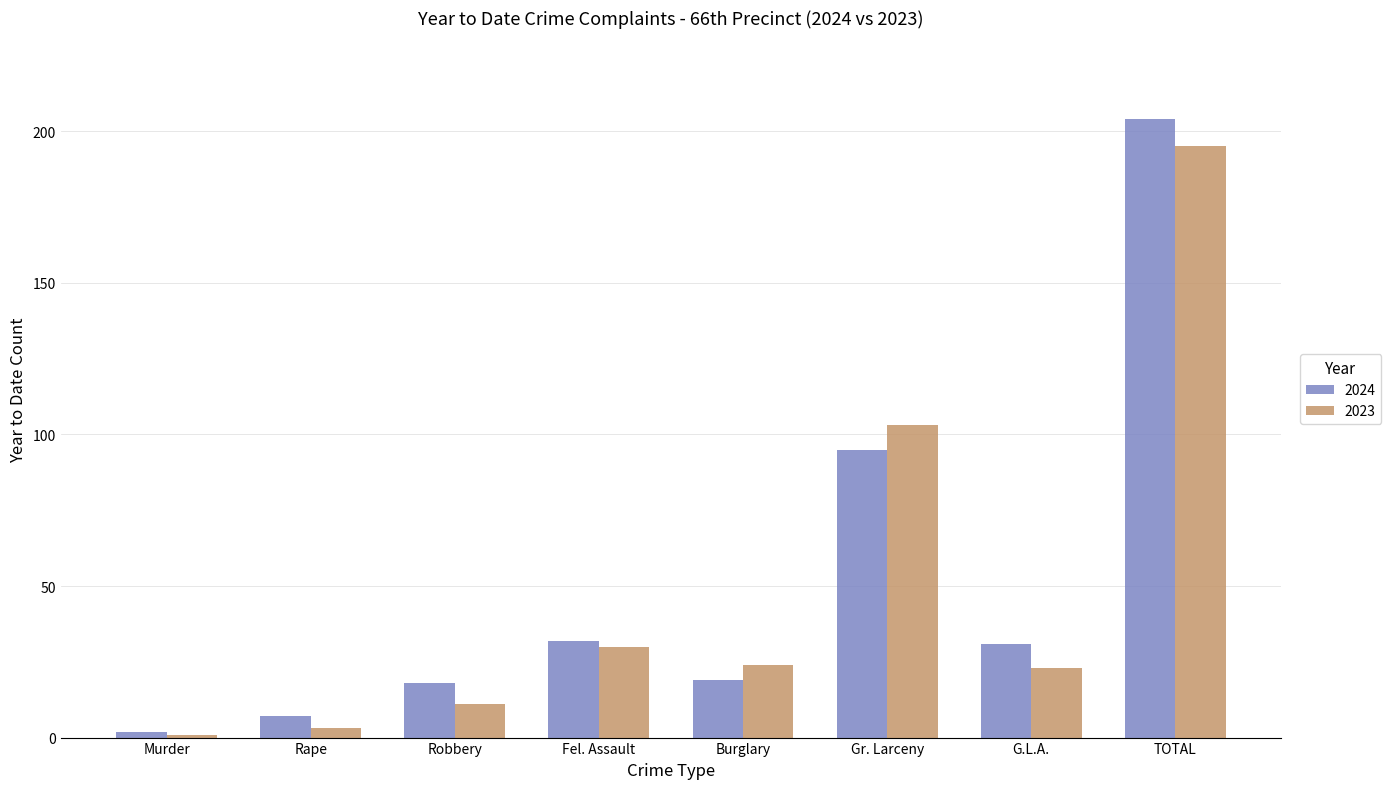

Between Fel. Assault and Burglary, which series saw the biggest shift?

2024